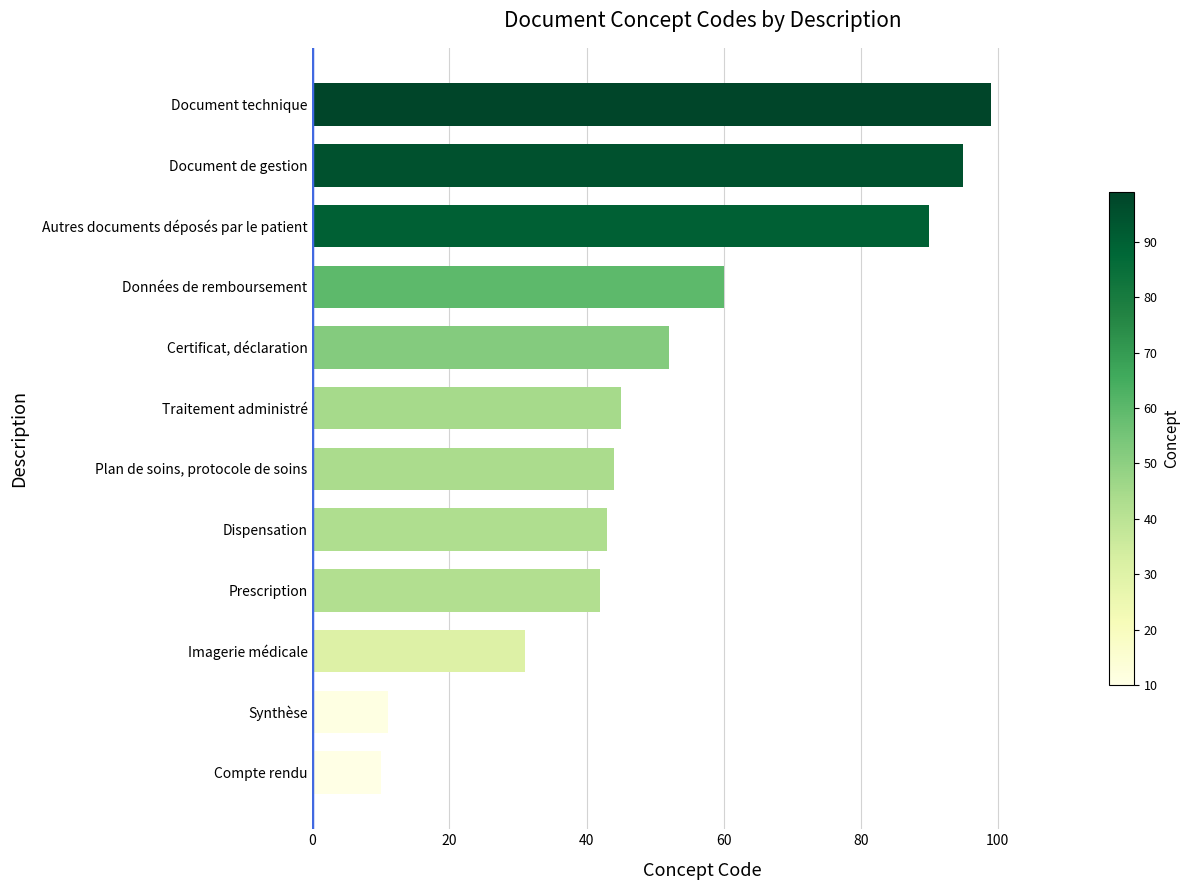

Which has a higher value, Synthèse or Données de remboursement?

Données de remboursement